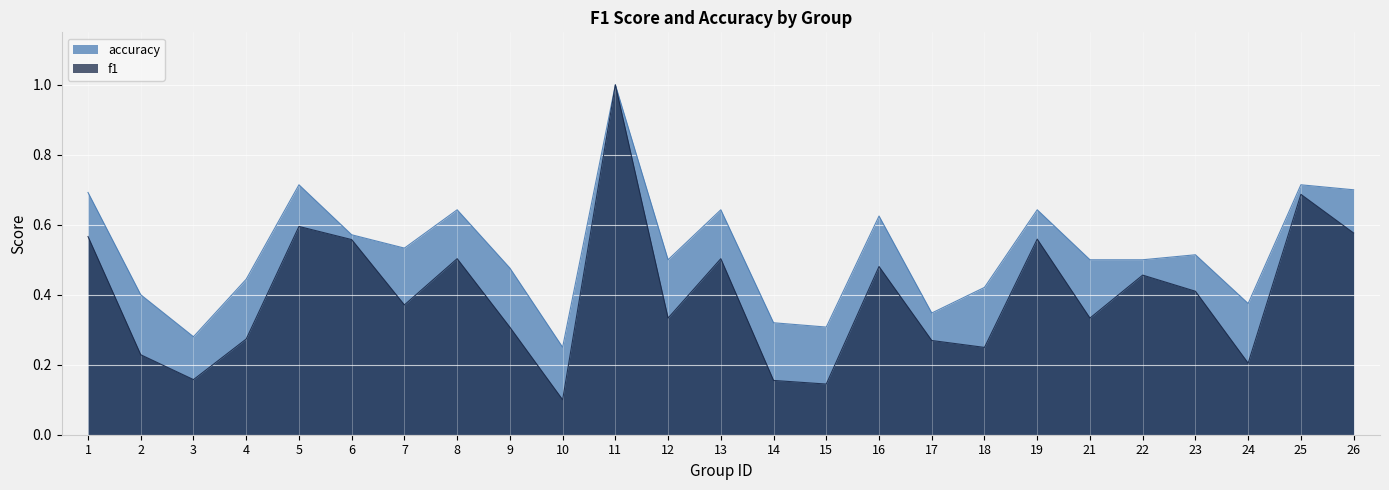

Reading left to right, extract all data points from this chart.

f1: 0.6	0.2	0.2	0.3	0.6	0.6	0.4	0.5	0.3	0.1	1.0	0.3	0.5	0.2	0.1	0.5	0.3	0.2	0.6	0.3	0.5	0.4	0.2	0.7	0.6
accuracy: 0.7	0.4	0.3	0.4	0.7	0.6	0.5	0.6	0.5	0.2	1.0	0.5	0.6	0.3	0.3	0.6	0.3	0.4	0.6	0.5	0.5	0.5	0.4	0.7	0.7